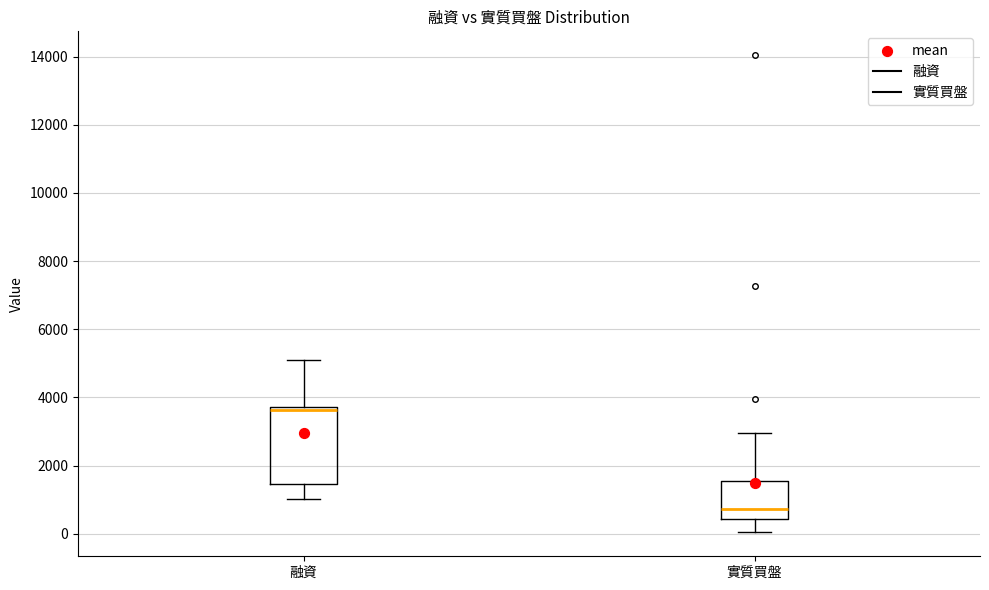

Where is the upper edge of the box for 實質買盤 on the y-axis? The values are not printed on the chart, so give them approximately, as read against the axis.

1600